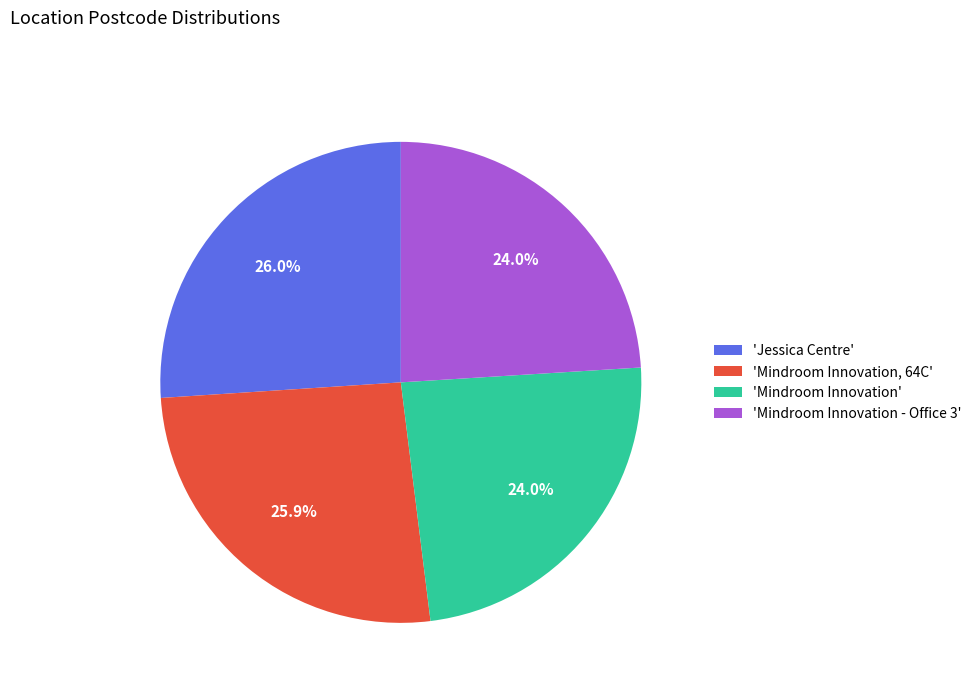

Does any single category account for the majority?

No